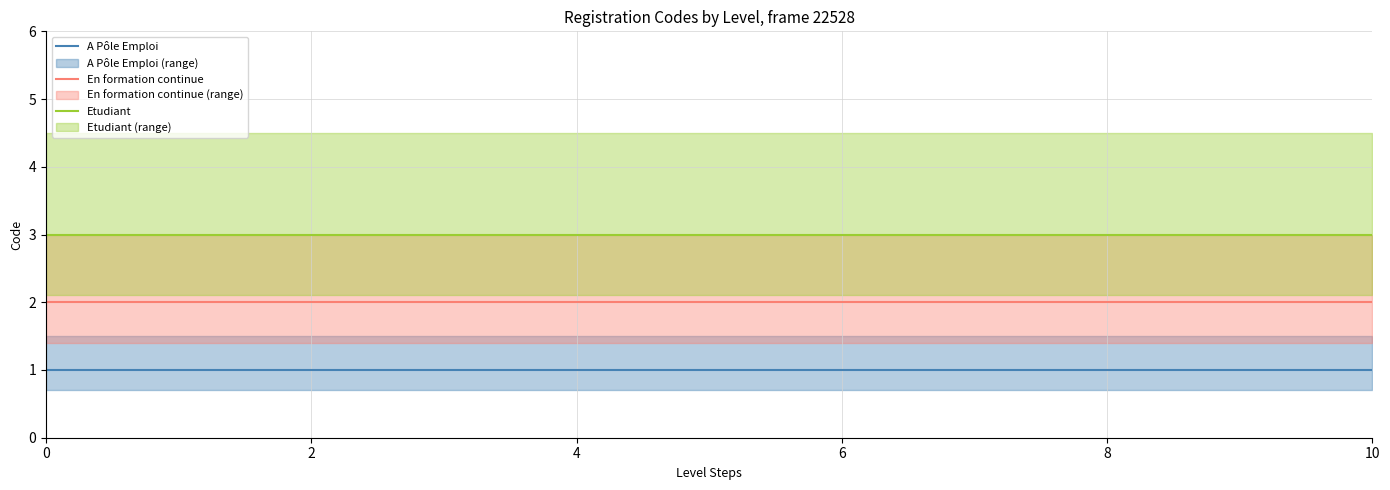

The value of Etudiant at 10 is 1. True or false?

False